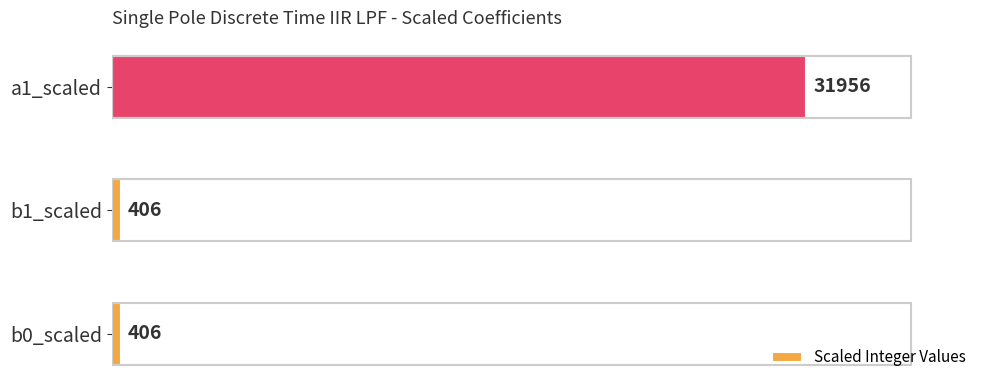

Reading top to bottom, transcribe all the data shown in this chart.

31956	406	406